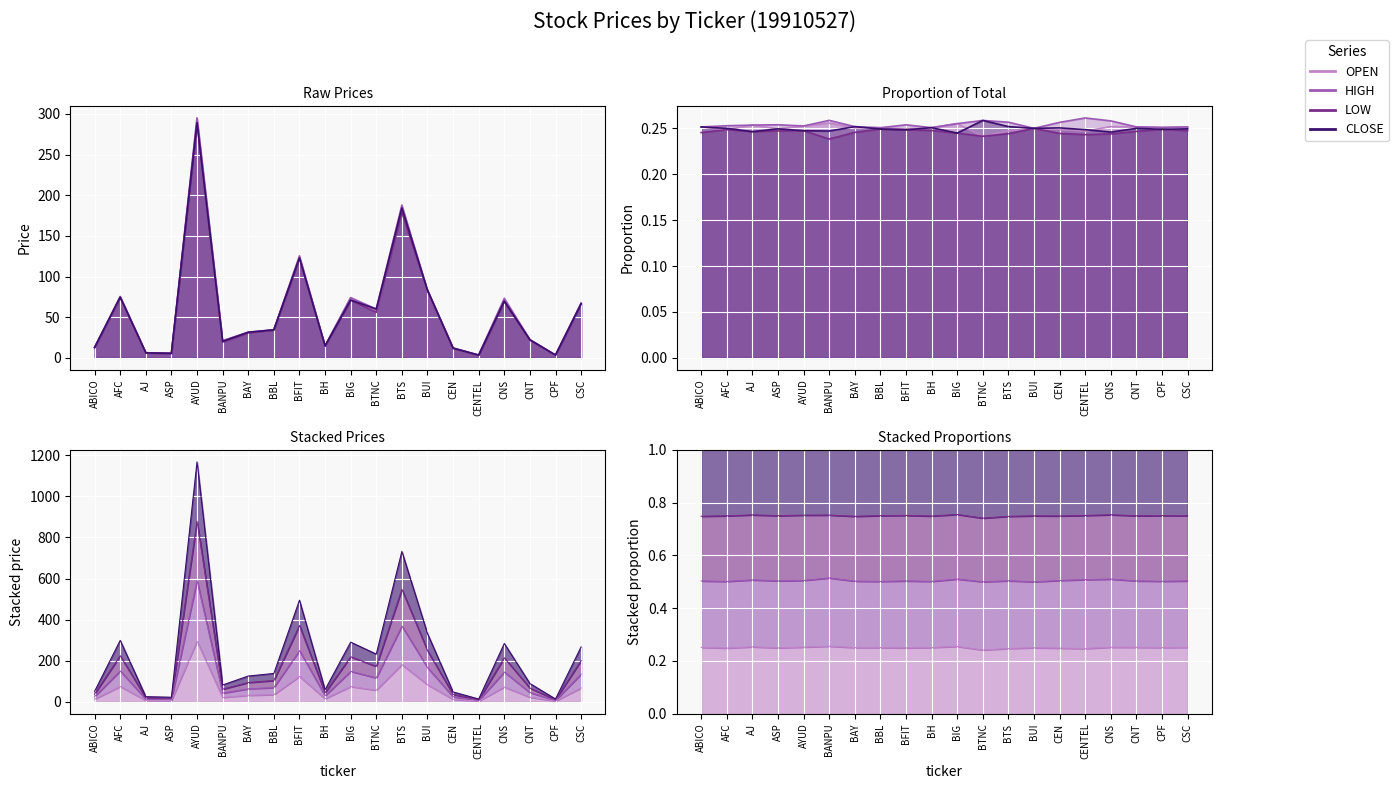

Where does the CLOSE series first go above 34?

AFC